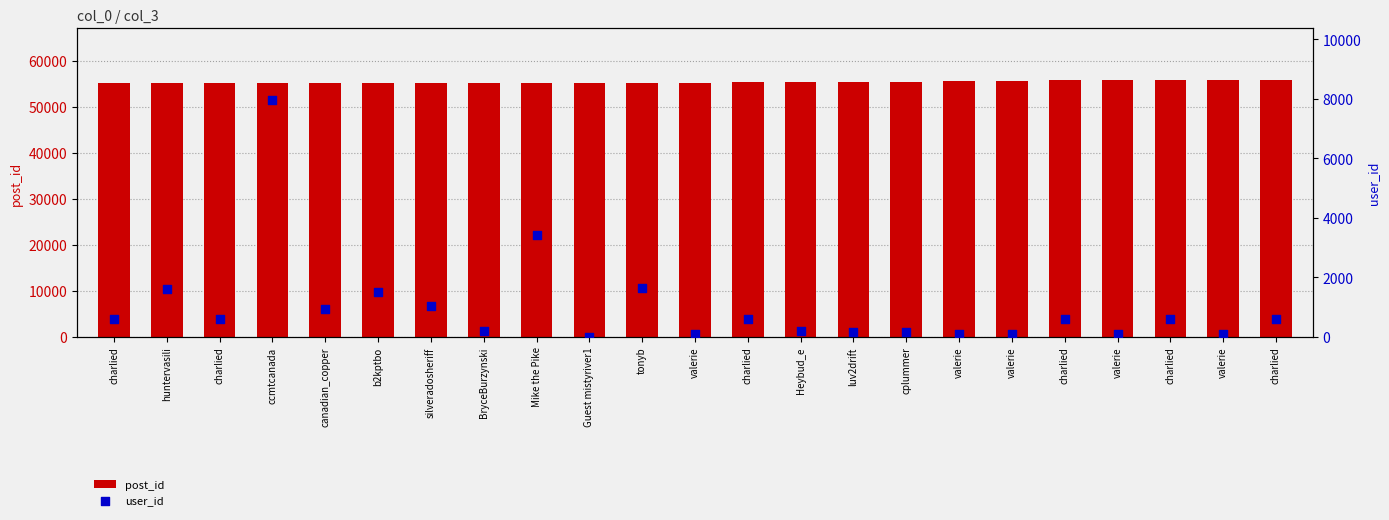

What is the total value across all series at canadian_copper?

56052